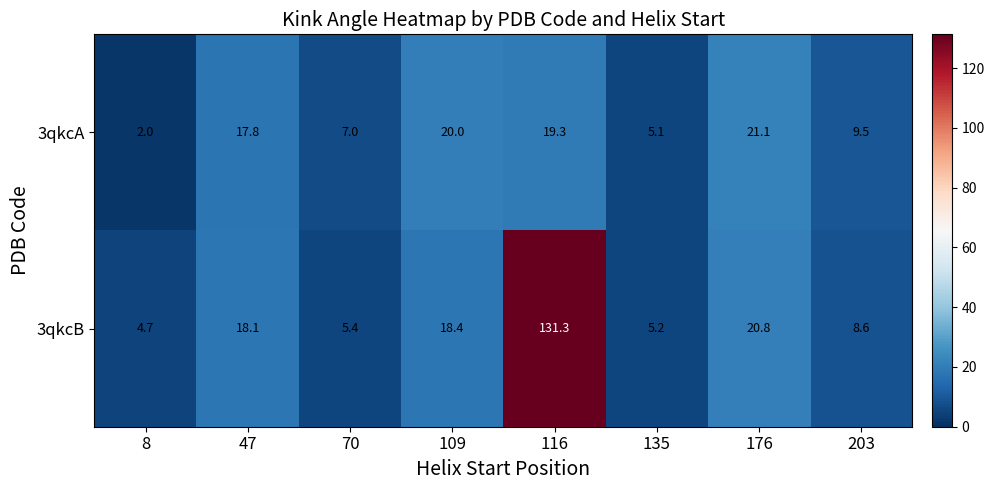

How many data points does each series have?

8